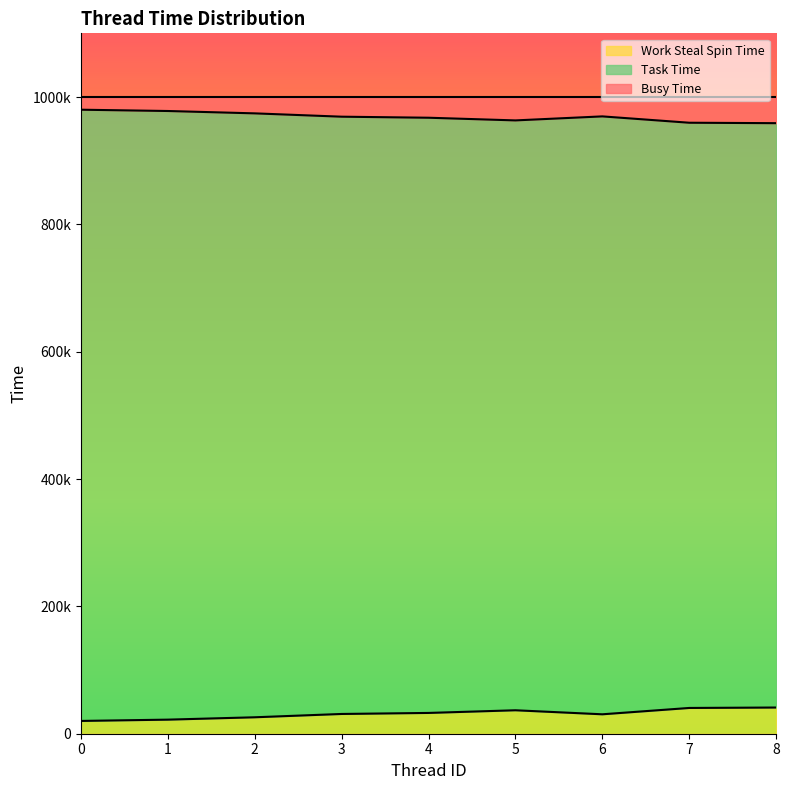

Count the Work Steal Spin Time values in the range 25826 to 36840.

5